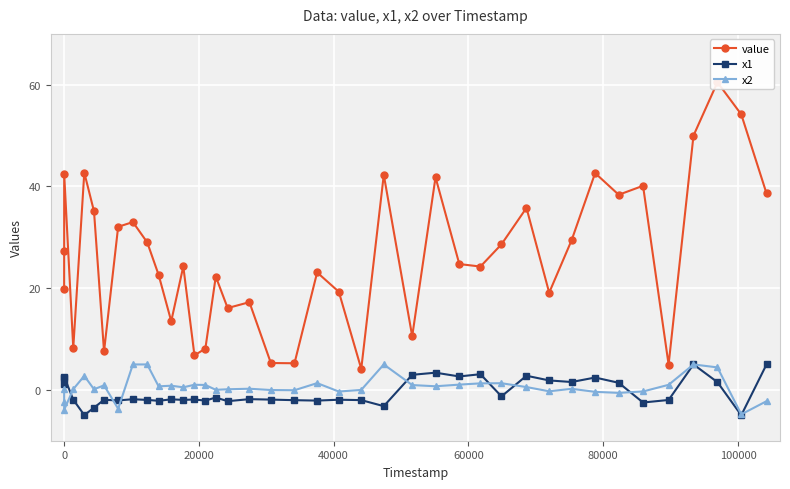

What is the lowest value of the x1 series?

-5.0